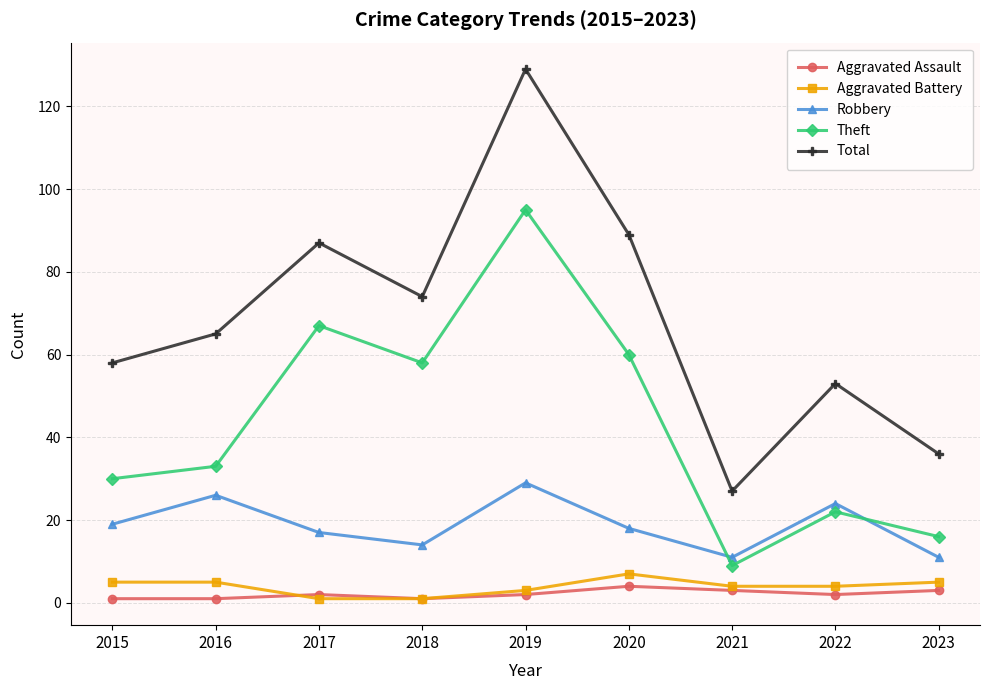

How many series are shown in this chart?

5